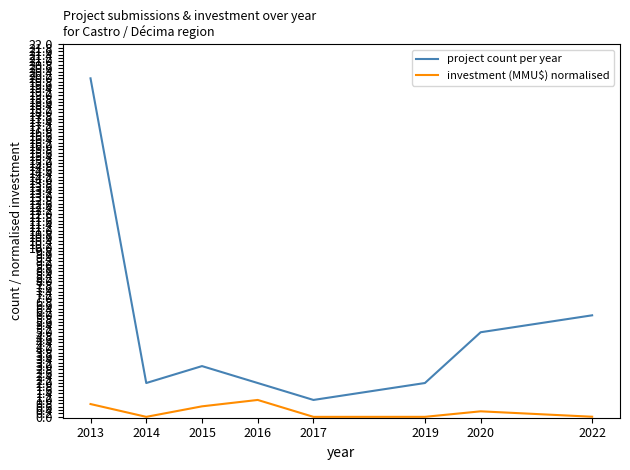

Where is the first local maximum for project count per year?

2015